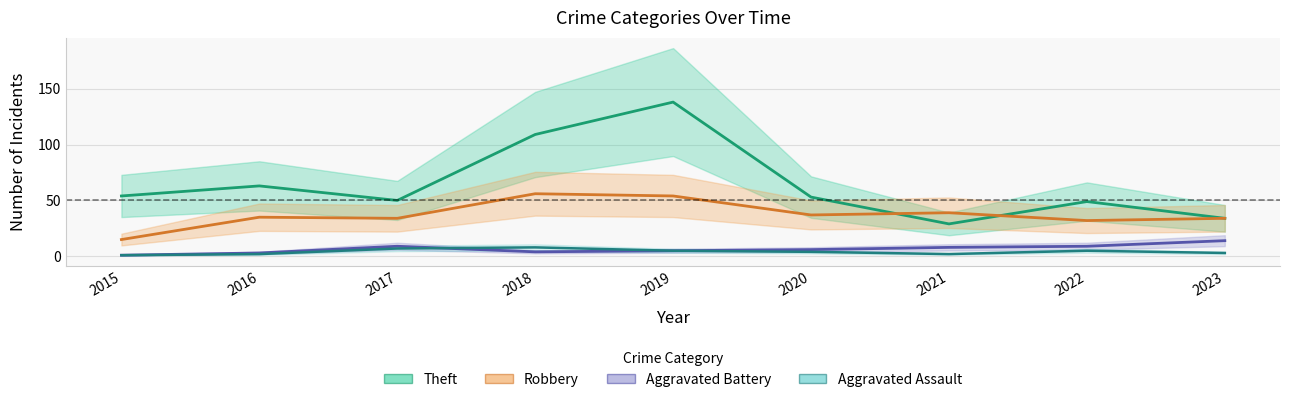

Reading right to left, what are all the values shown in this chart?

Theft: 34	49	29	53	138	109	50	63	54
Robbery: 34	32	39	37	54	56	34	35	15
Aggravated Battery: 14	9	8	6	5	4	9	3	1
Aggravated Assault: 3	5	2	4	5	8	7	2	1